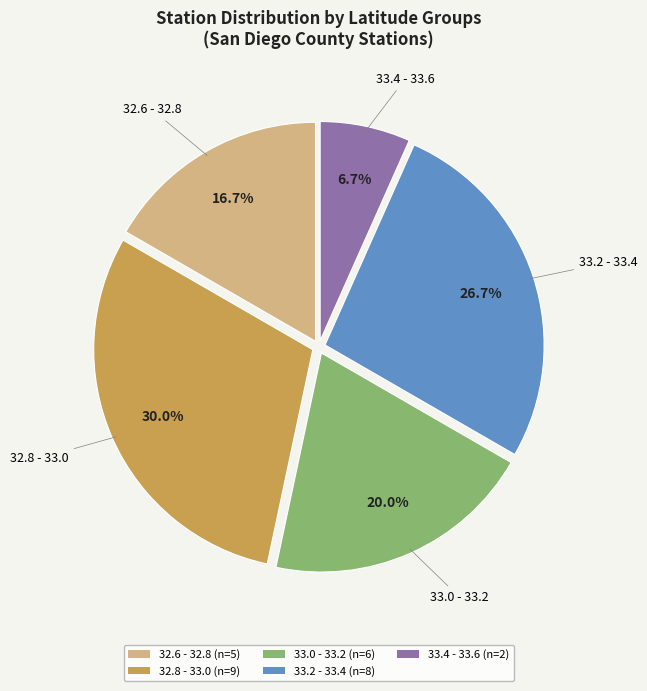

Combined, do 33.2 - 33.4 (n=8) and 33.4 - 33.6 (n=2) account for over 50%?

No